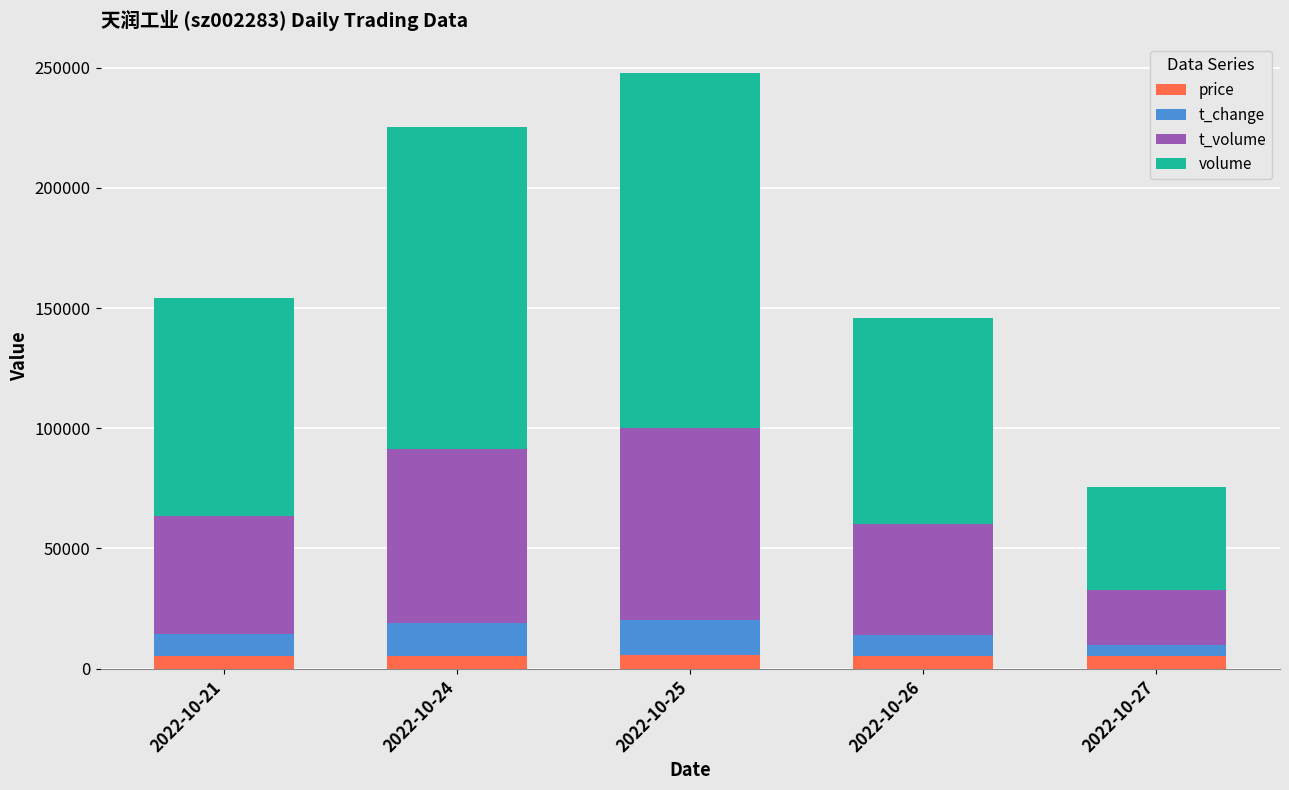

What is the minimum value for price?

5320